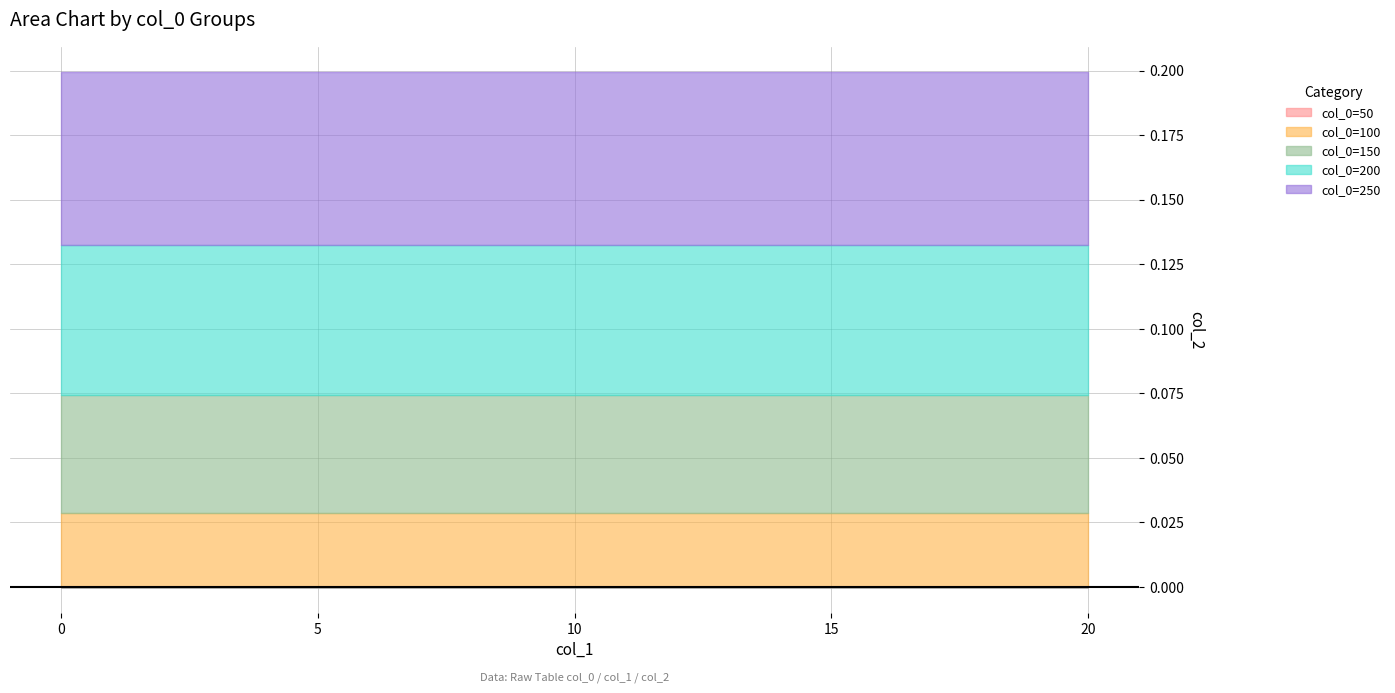

True or false: col_0=150 and col_0=200 cross at least once.

False